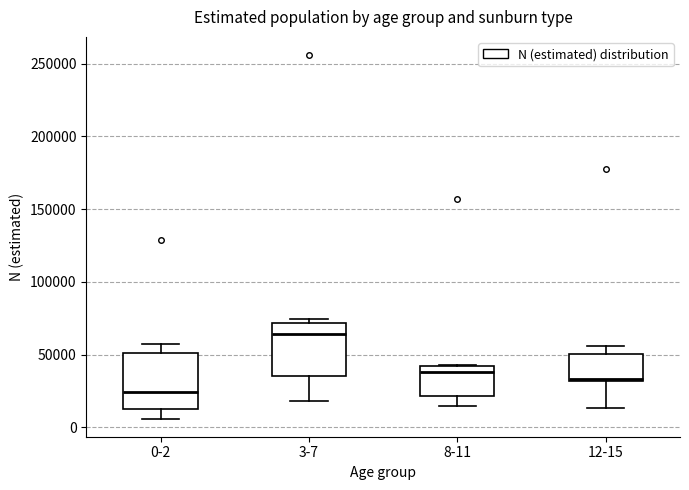

Reading left to right, read every box against the y-axis: the position of its median line, the range the box covers, and the ends of its whiskers. The values are not printed on the chart, so give them approximately, as read against the axis.

0-2: median 25000, box 15000 to 50000, whiskers 5000 to 55000
3-7: median 65000, box 35000 to 70000, whiskers 20000 to 75000
8-11: median 40000 (just below the box's upper edge), box 20000 to 40000, whiskers 15000 to 45000
12-15: median 35000, box 30000 to 50000, whiskers 15000 to 55000